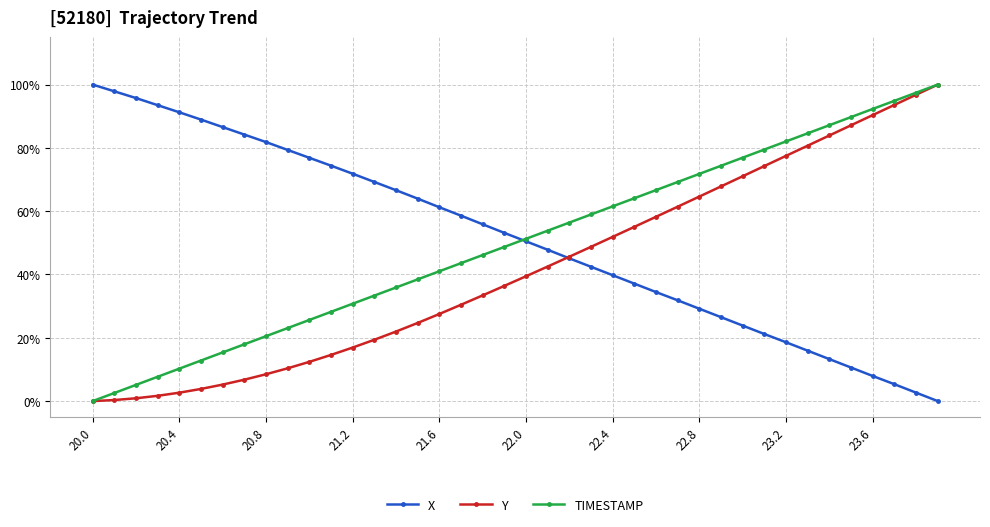

True or false: TIMESTAMP has more than 0 points higher than both neighbors.

False